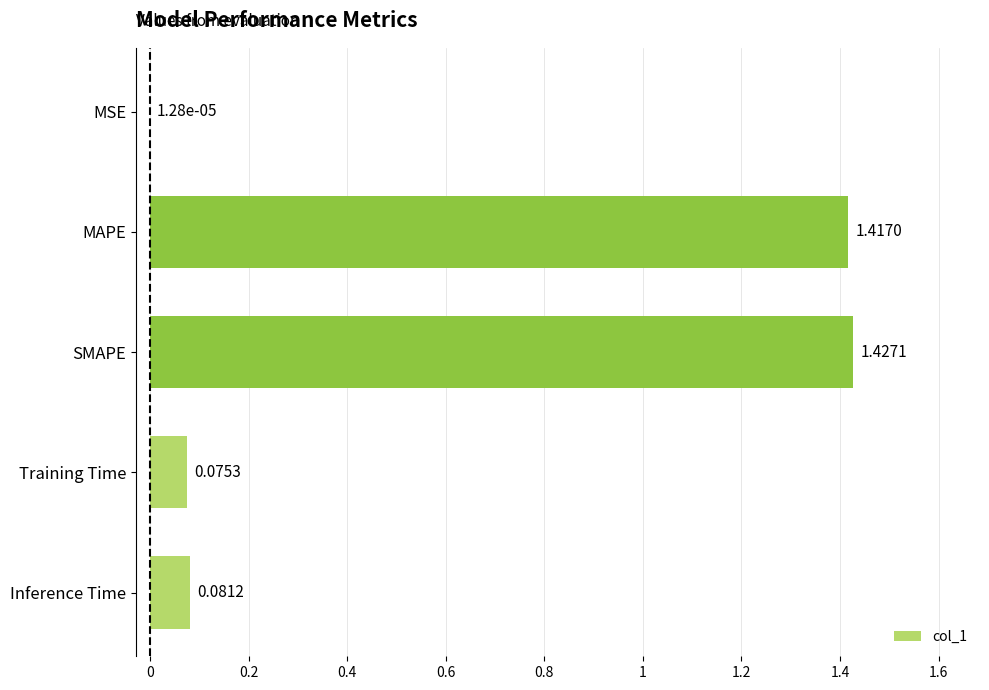

What is the sum of all values?

3.0